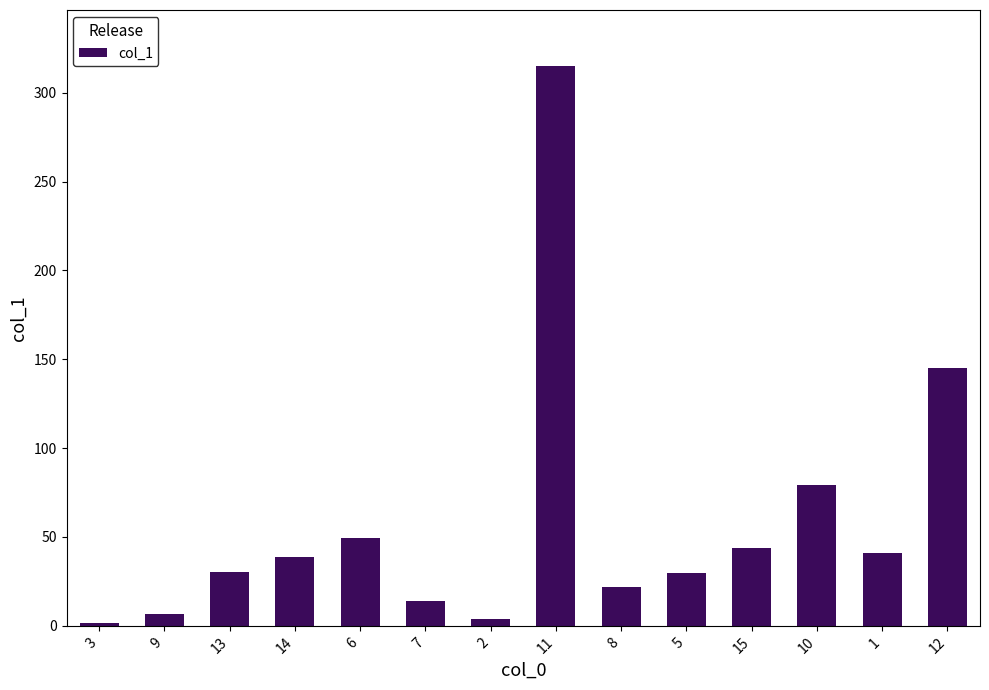

The value at 11 is 315.0. True or false?

True